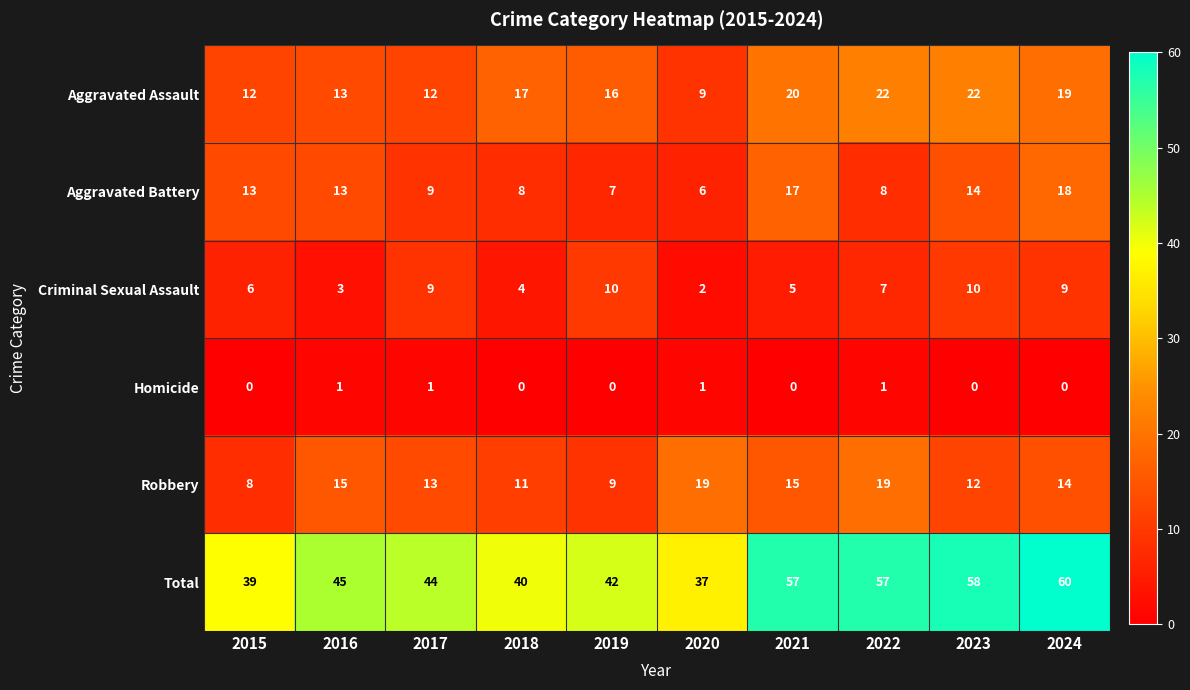

What is the total value across all series at 2020?

74